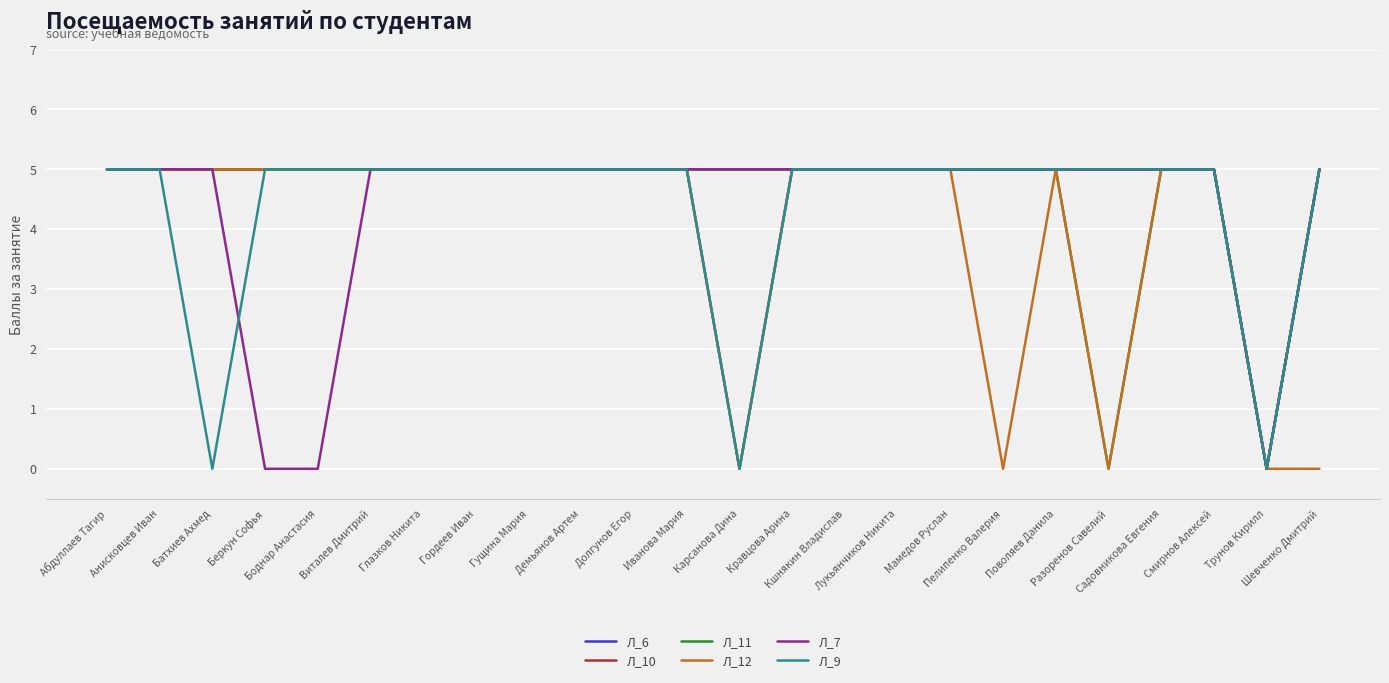

What is the highest value of the Л_7 series?

5